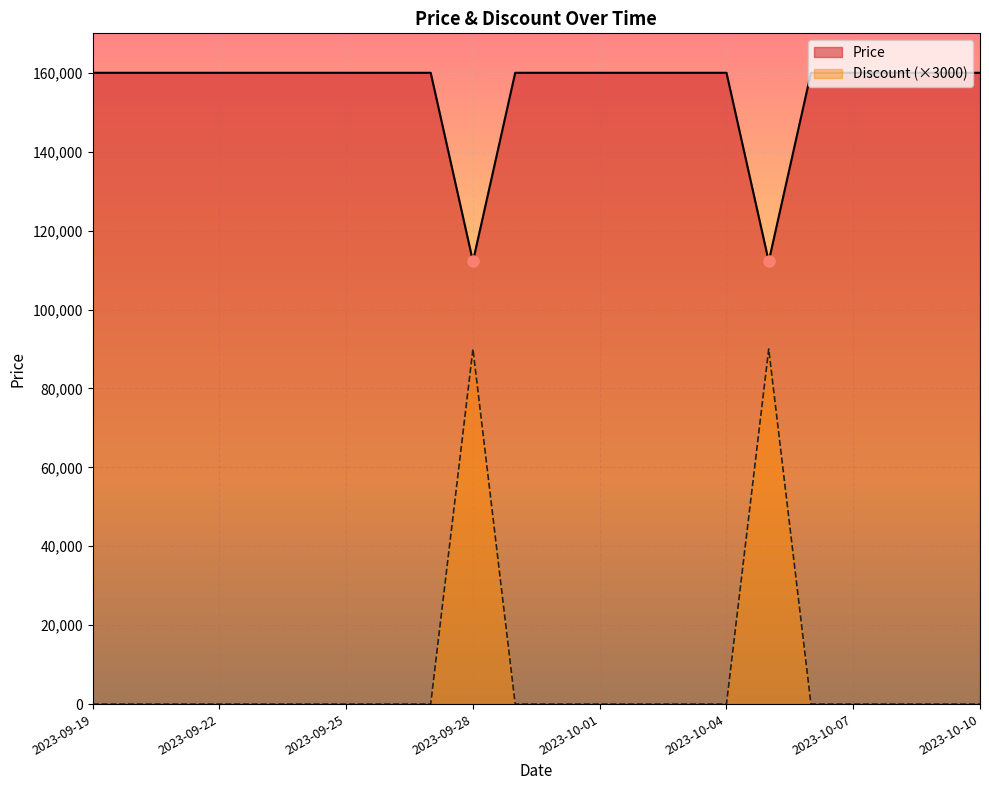

Rank the series by their average value, from highest to lowest.

Price, Discount (×3000)